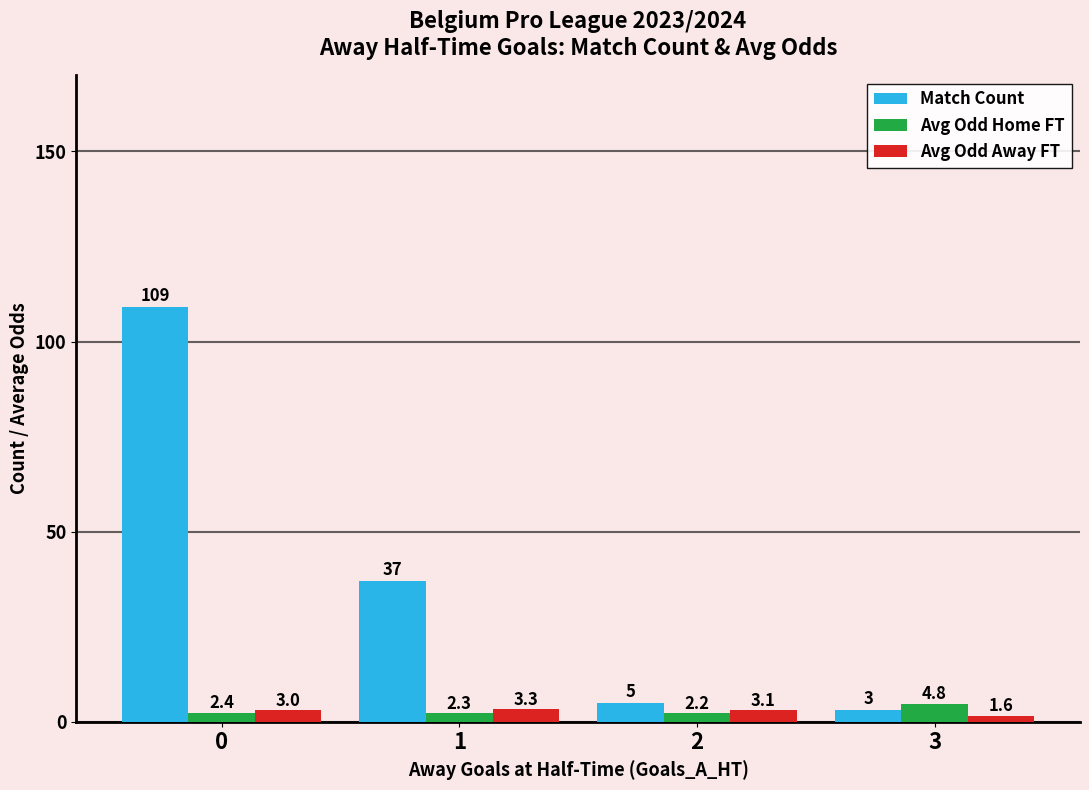

What is the value of the Match Count bar at the 2nd from the left?

37.0